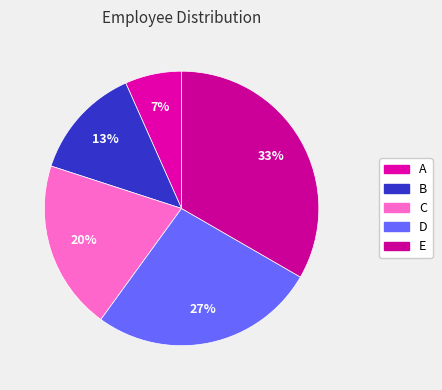

Rank the categories by value from lowest to highest.

A, B, C, D, E